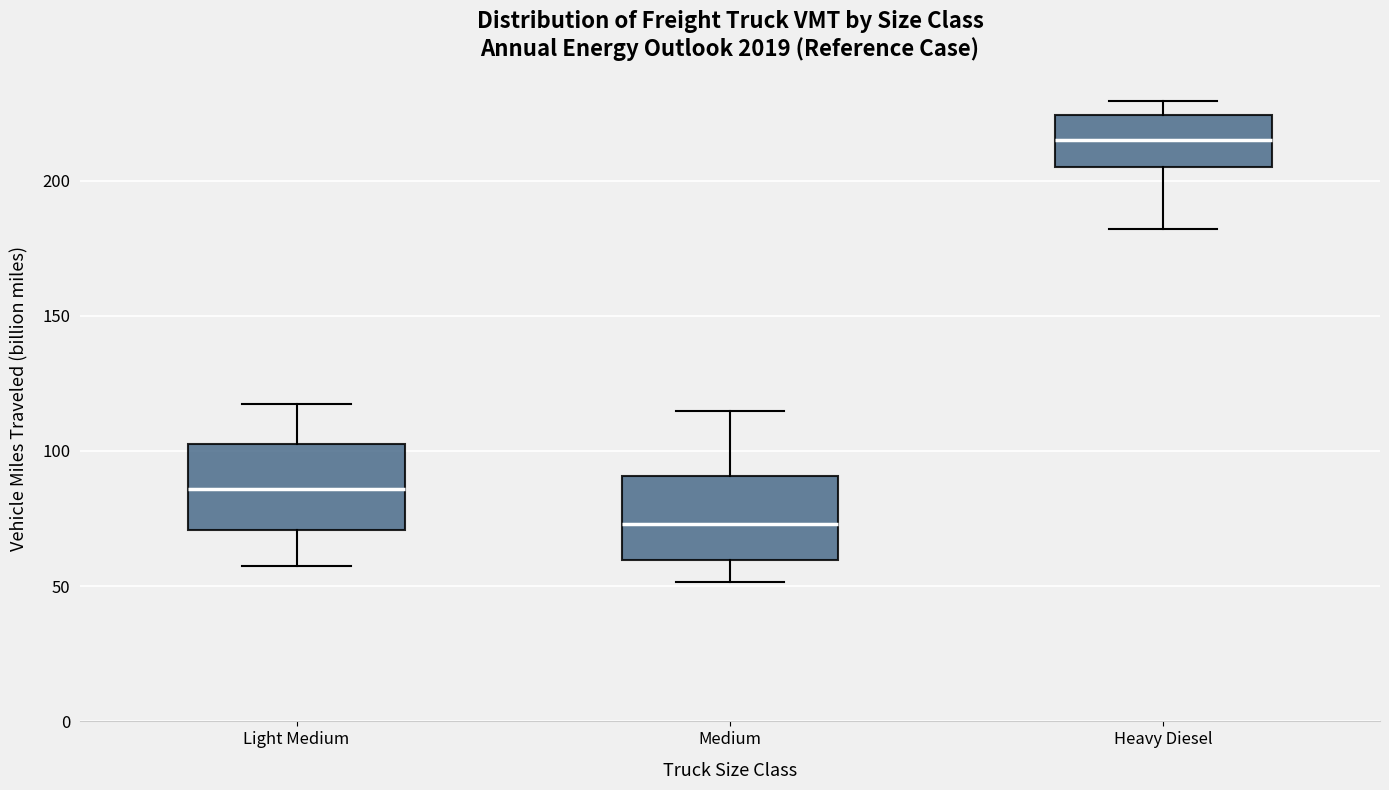

Reading left to right, read every box against the y-axis: the position of its median line, the range the box covers, and the ends of its whiskers. The values are not printed on the chart, so give them approximately, as read against the axis.

Light Medium: median 85, box 70 to 105, whiskers 55 to 120
Medium: median 75, box 60 to 90, whiskers 50 to 115
Heavy Diesel: median 215, box 205 to 225, whiskers 180 to 230